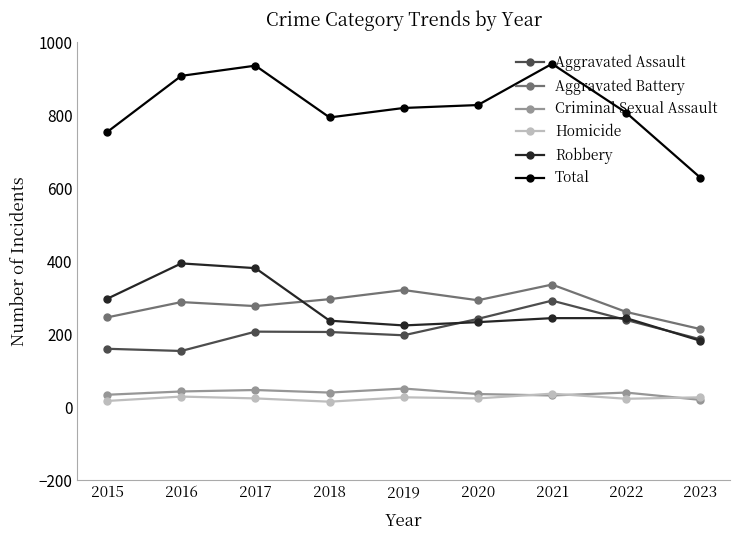

The value of Robbery at 2021 is 244. True or false?

True